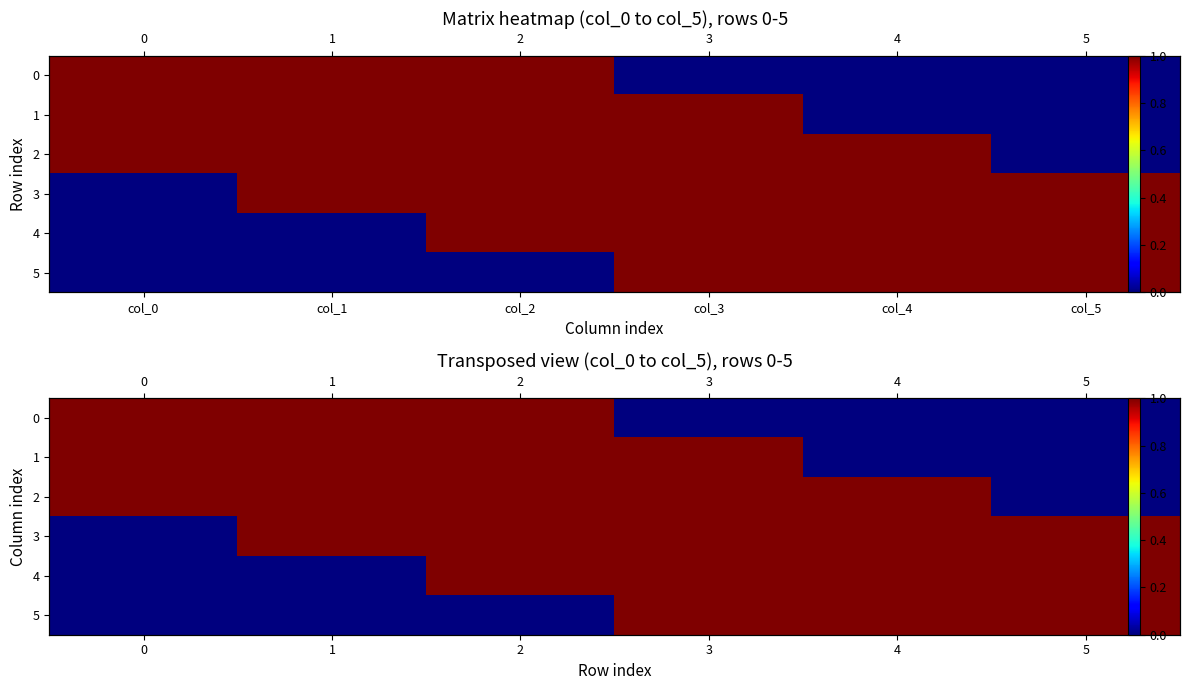

List the labels in order of 3 value, largest first.

1, 2, 3, 4, 5, 0